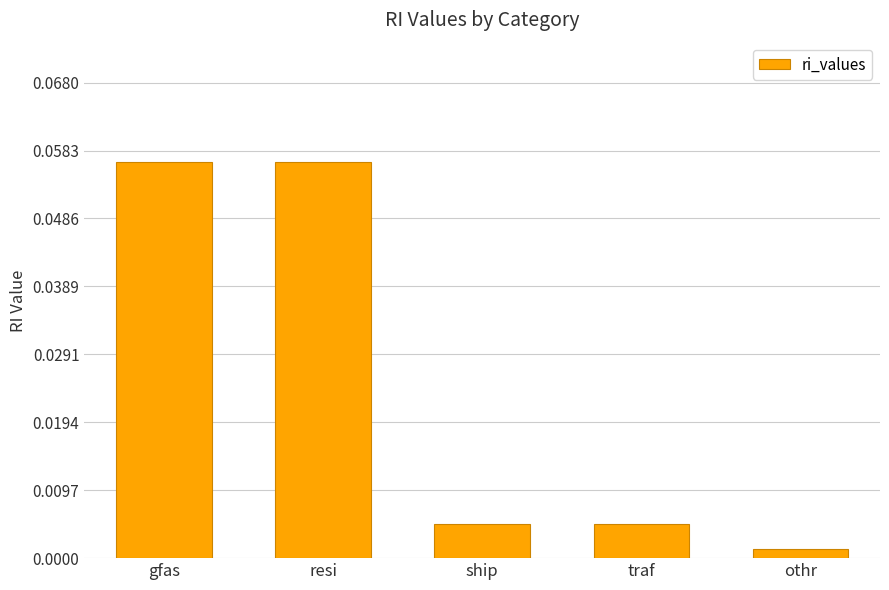

What is the label of the 1st bar from the right?

othr